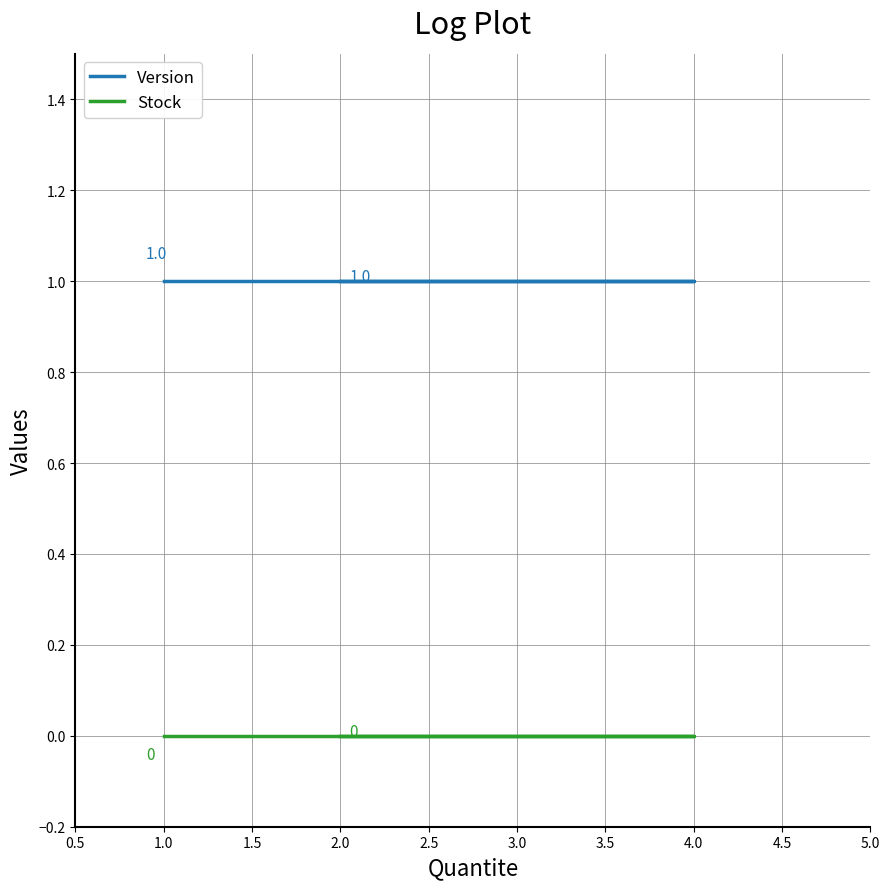

What is the maximum value shown in the chart?

1